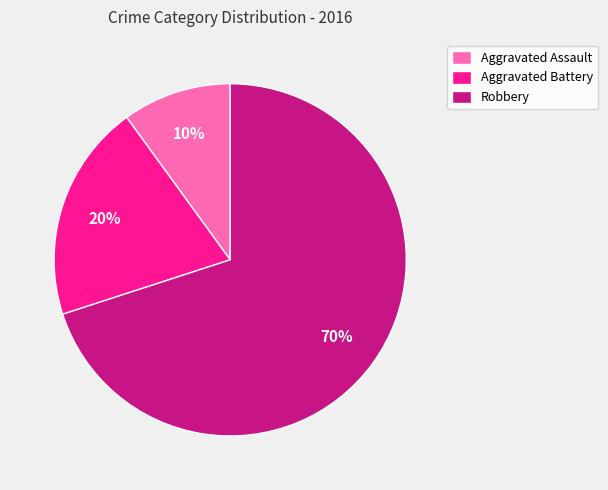

To the nearest percent, what percentage of the pie is Aggravated Assault?

10%